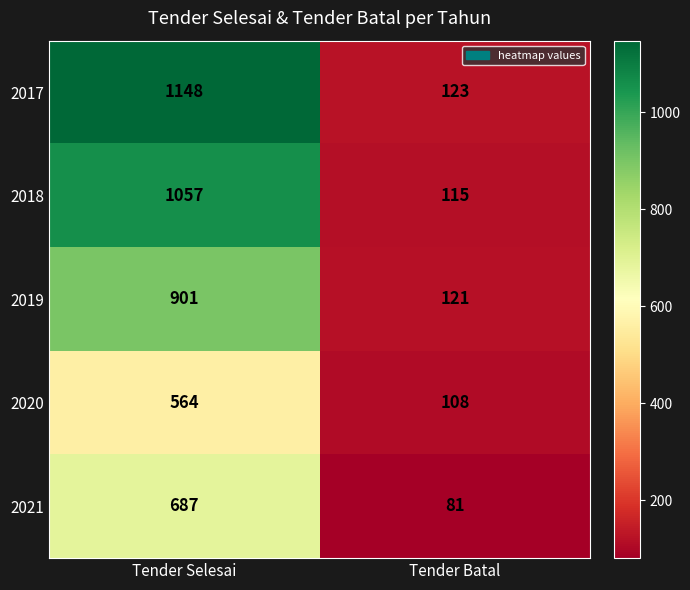

Rank the series by their average value, from lowest to highest.

2020, 2021, 2019, 2018, 2017